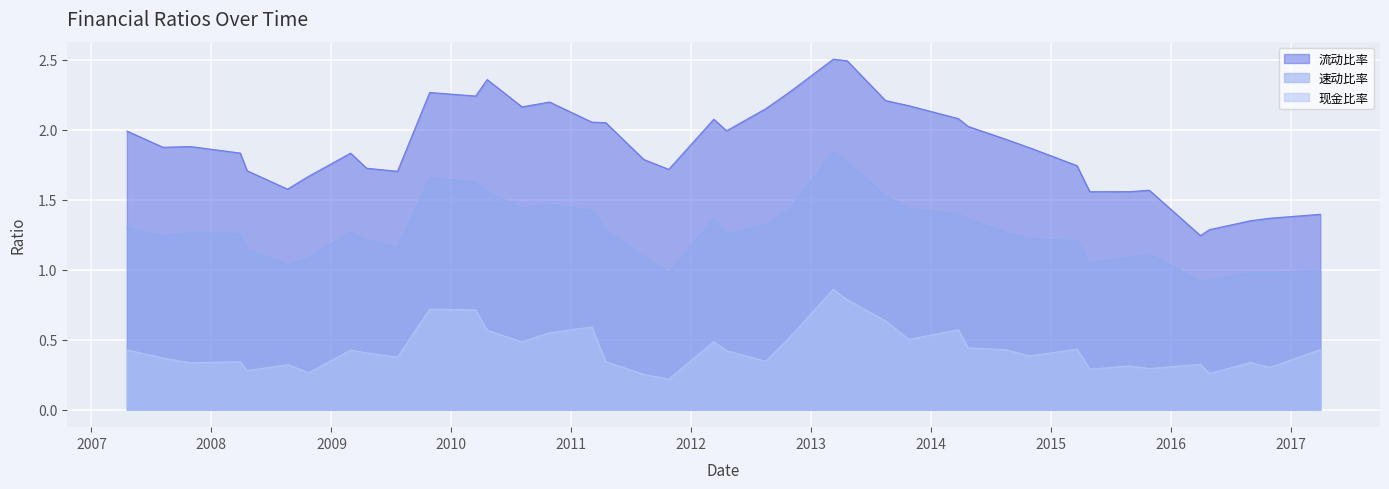

True or false: 流动比率 and 现金比率 intersect in this chart.

False